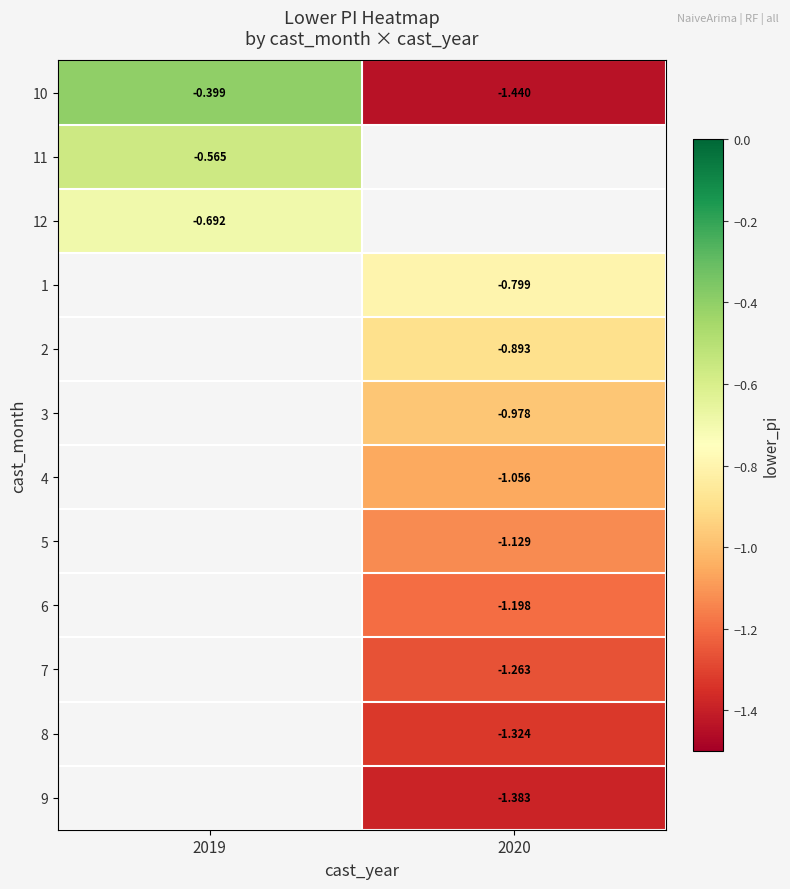

What is the difference between the highest and lowest values at 2019?

0.3